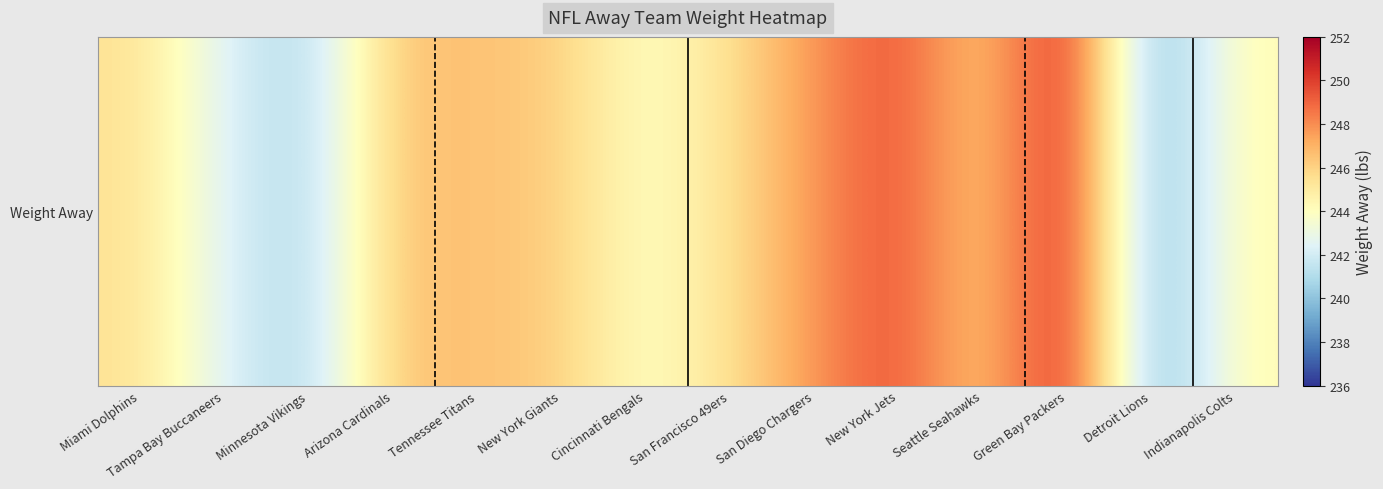

The value at Tennessee Titans is 246.5. True or false?

True